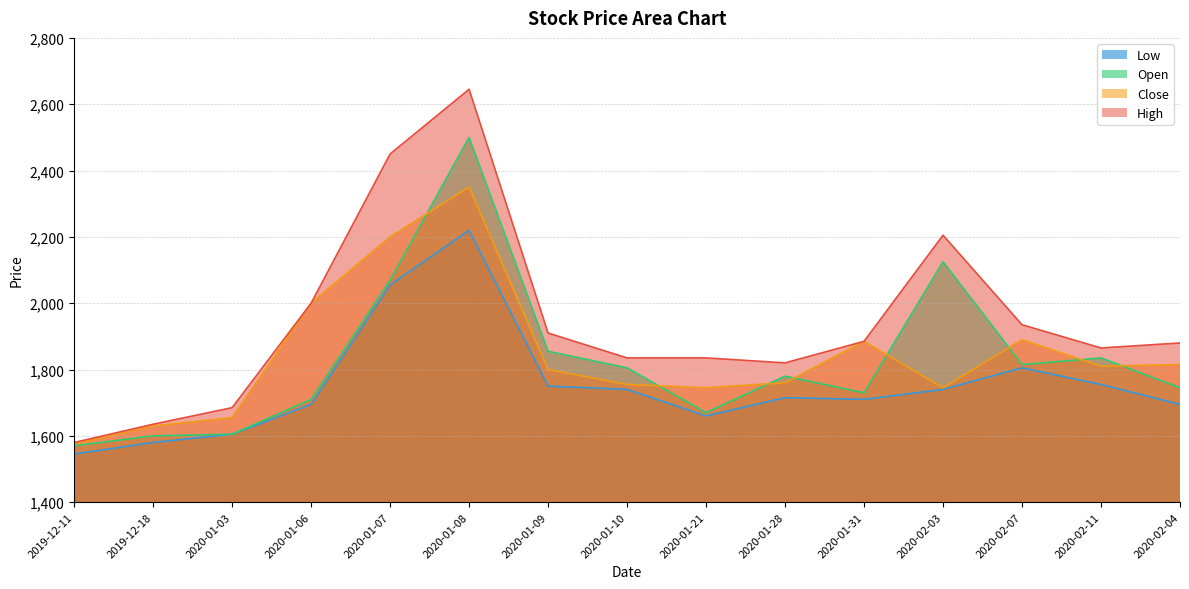

Where is the first local maximum for Open?

2020-01-08